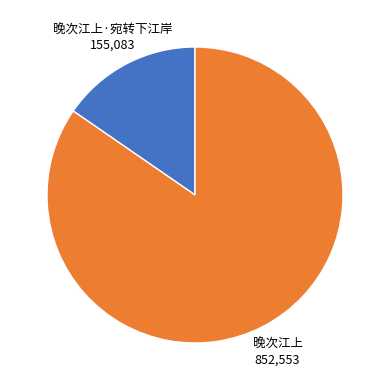

Does any single category account for the majority?

Yes